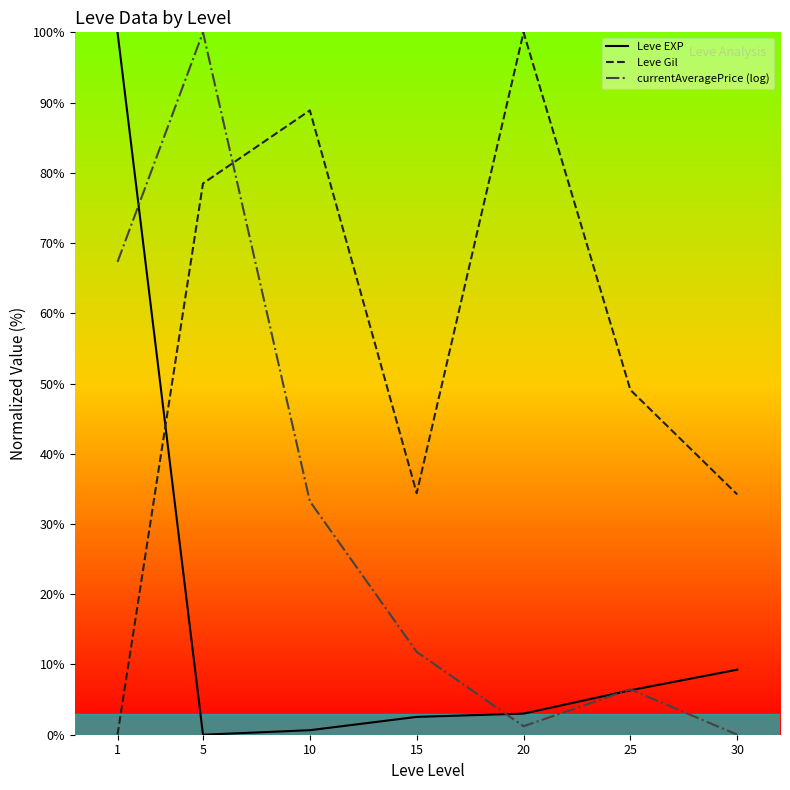

The value of Leve EXP at 25 is 11.2. True or false?

False